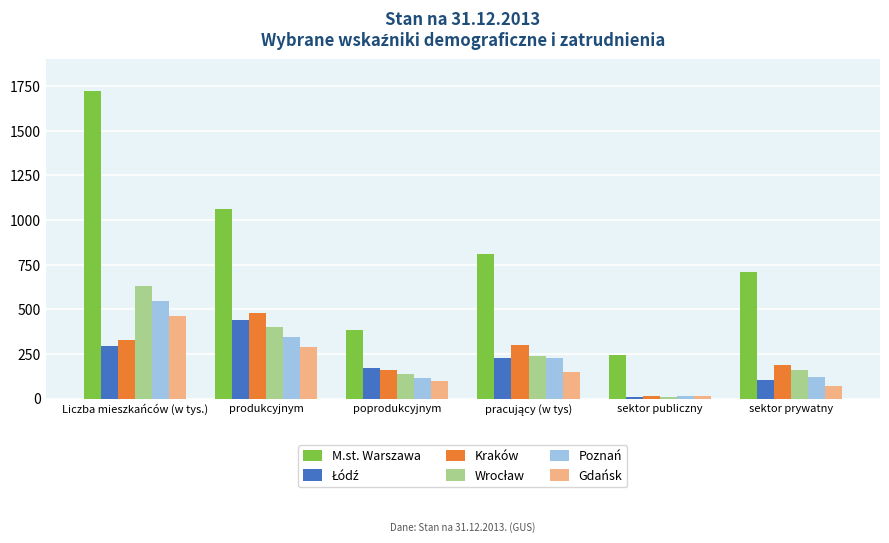

Which category has the highest value in the Poznań series?

Liczba mieszkańców (w tys.)